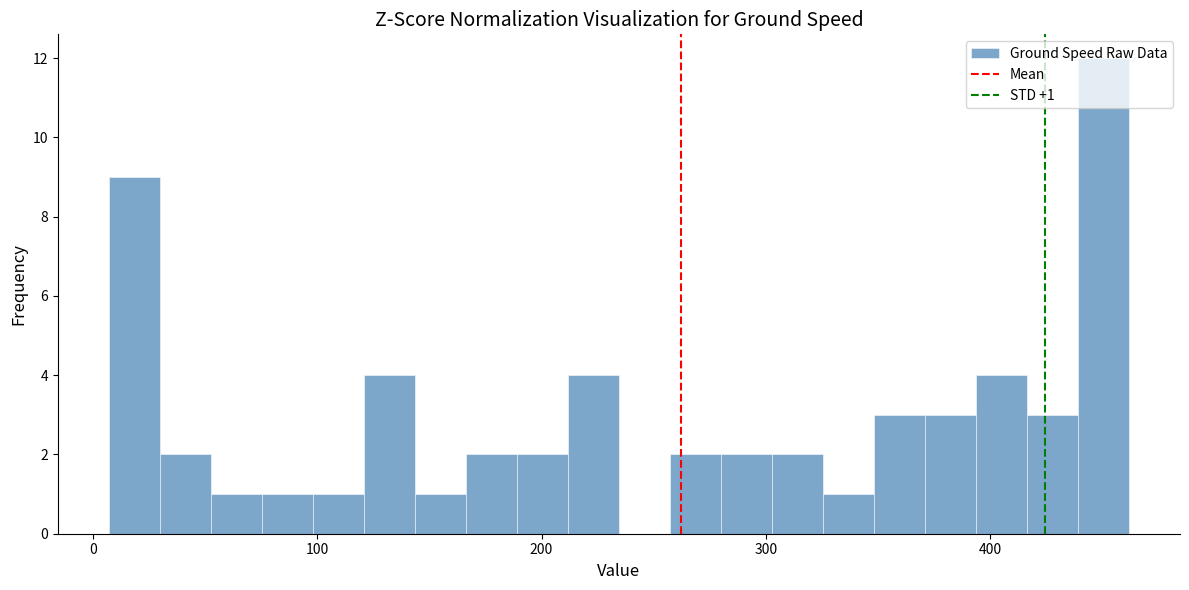

Around what value on the x-axis is the tallest bar? Give the approximate position of its centre, as read against the axis.

450